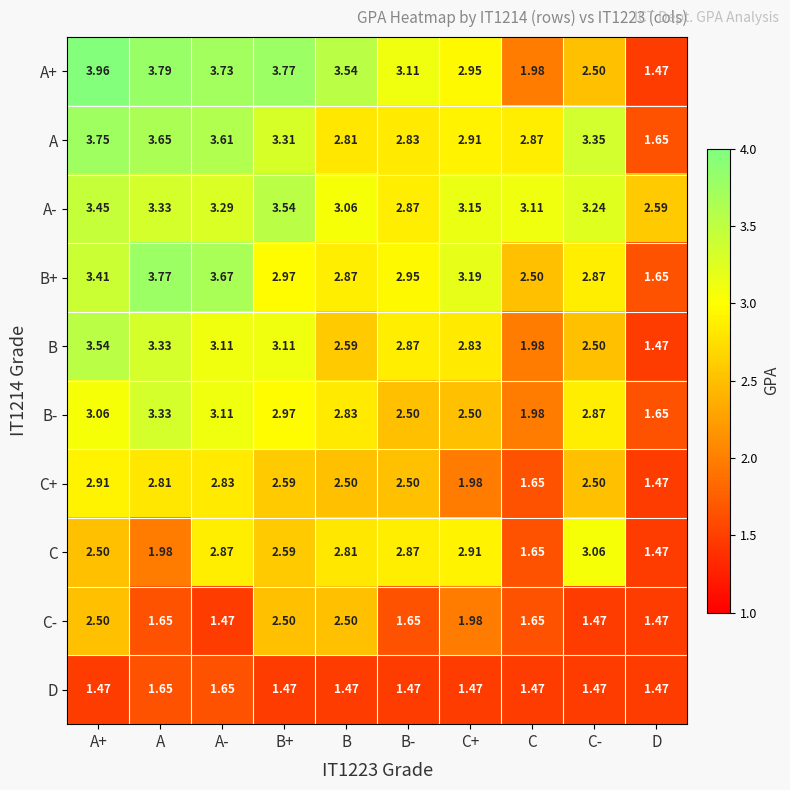

Which series has the largest range (max minus min)?

A+